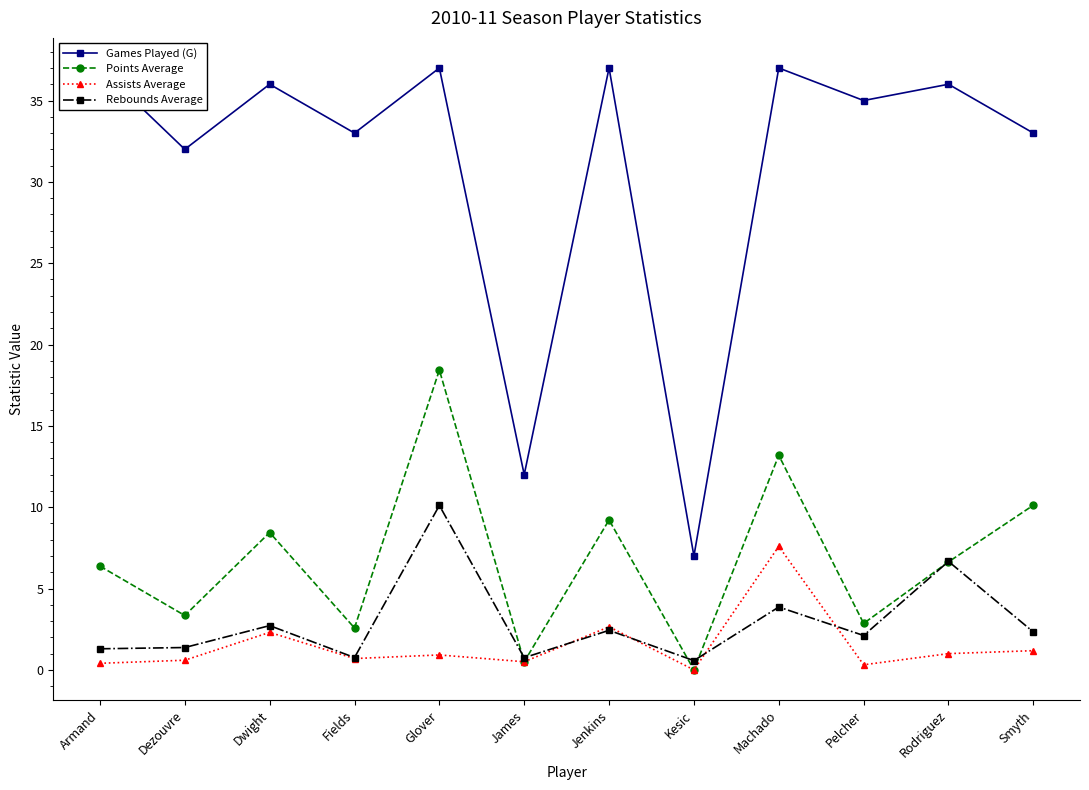

What is the approximate value of Points Average at Rodriguez?

6.6